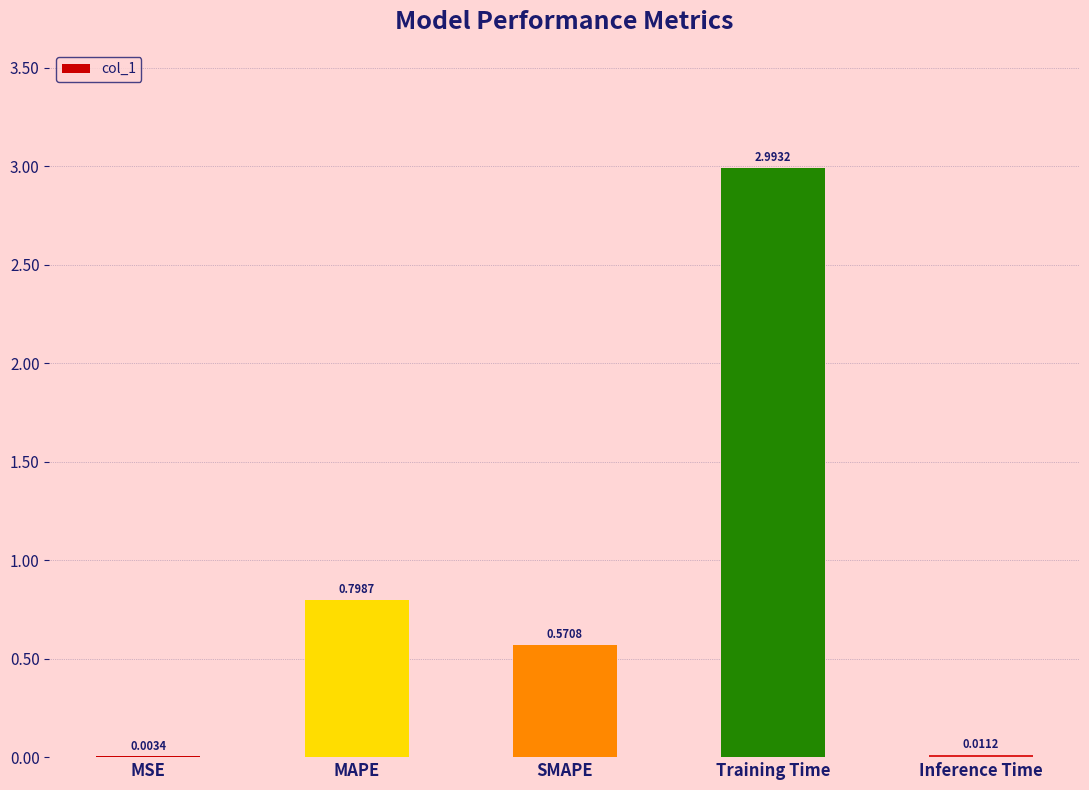

What is the sum of the values at Inference Time and Training Time?

3.0